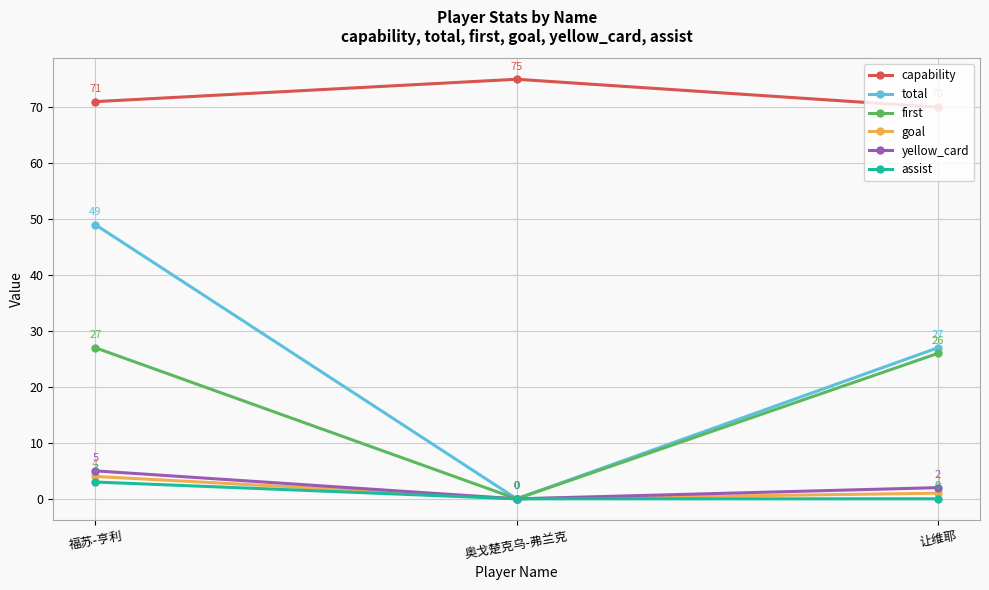

Is it true that first equals 26 at 让维耶?

True